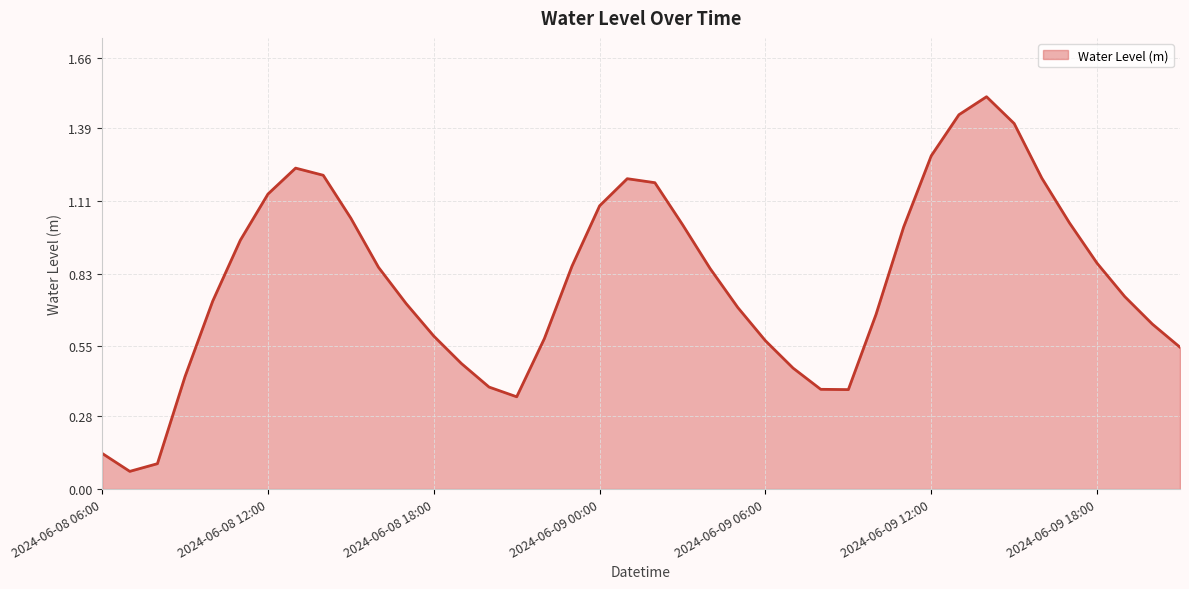

What is the maximum value shown in the chart?

1.5